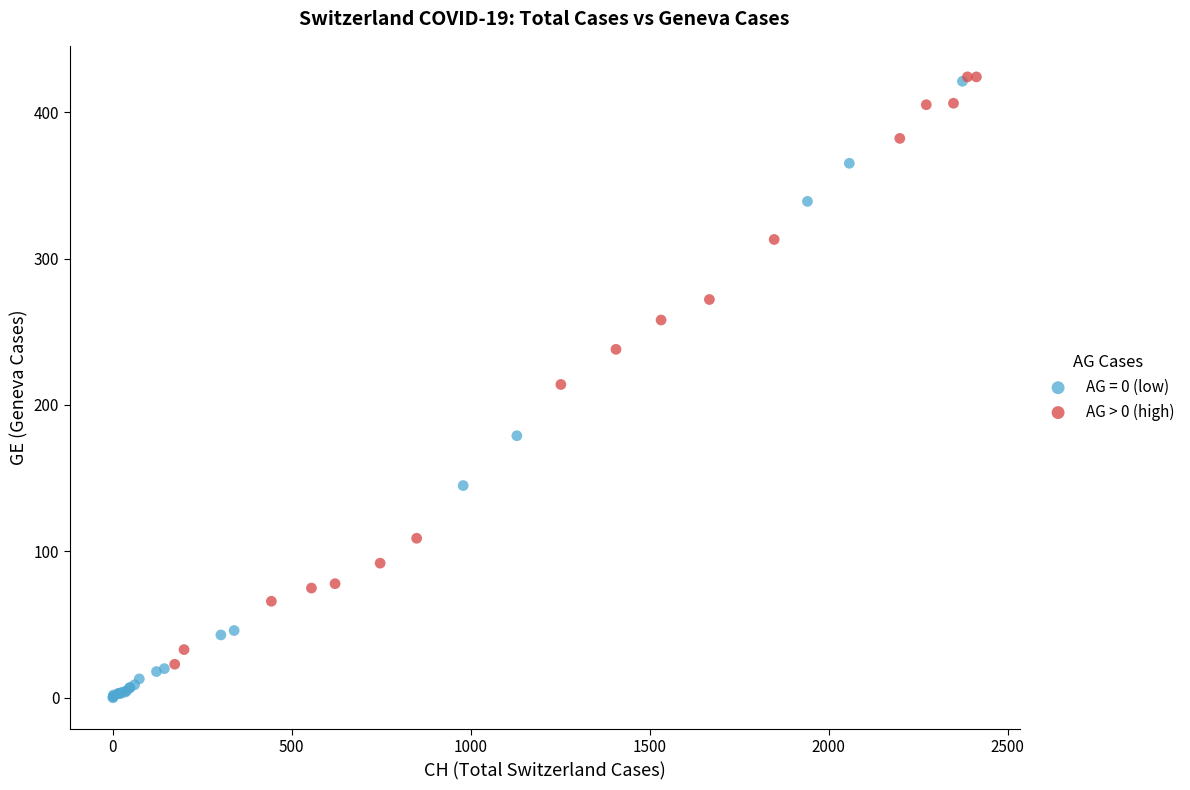

Which series contains the lowest Y value?

AG = 0 (low)